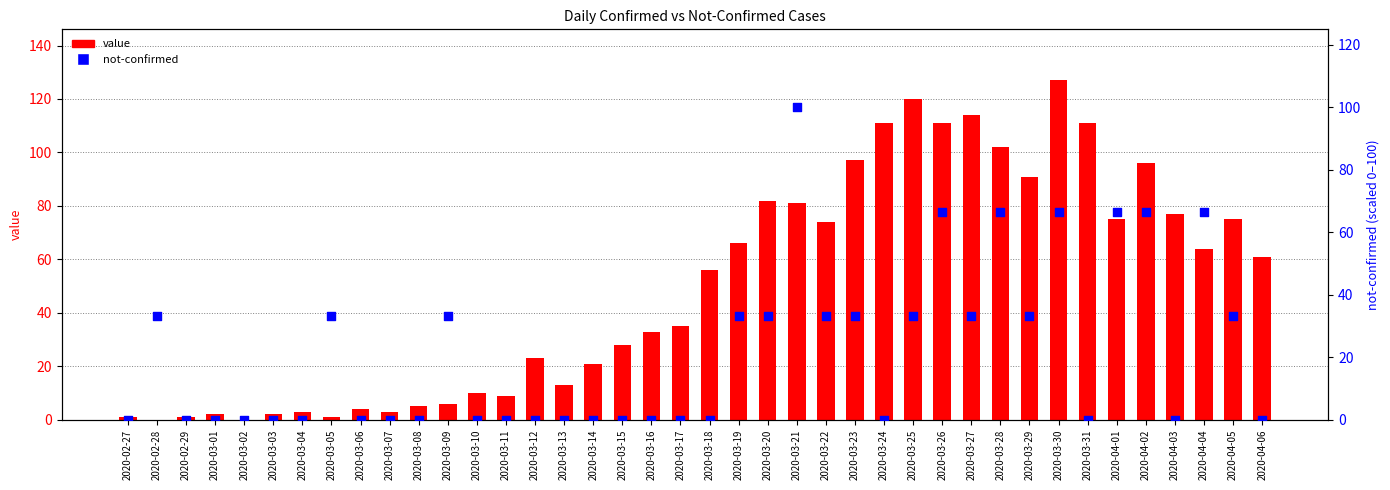

At how many categories does at least one series exceed 41?

20